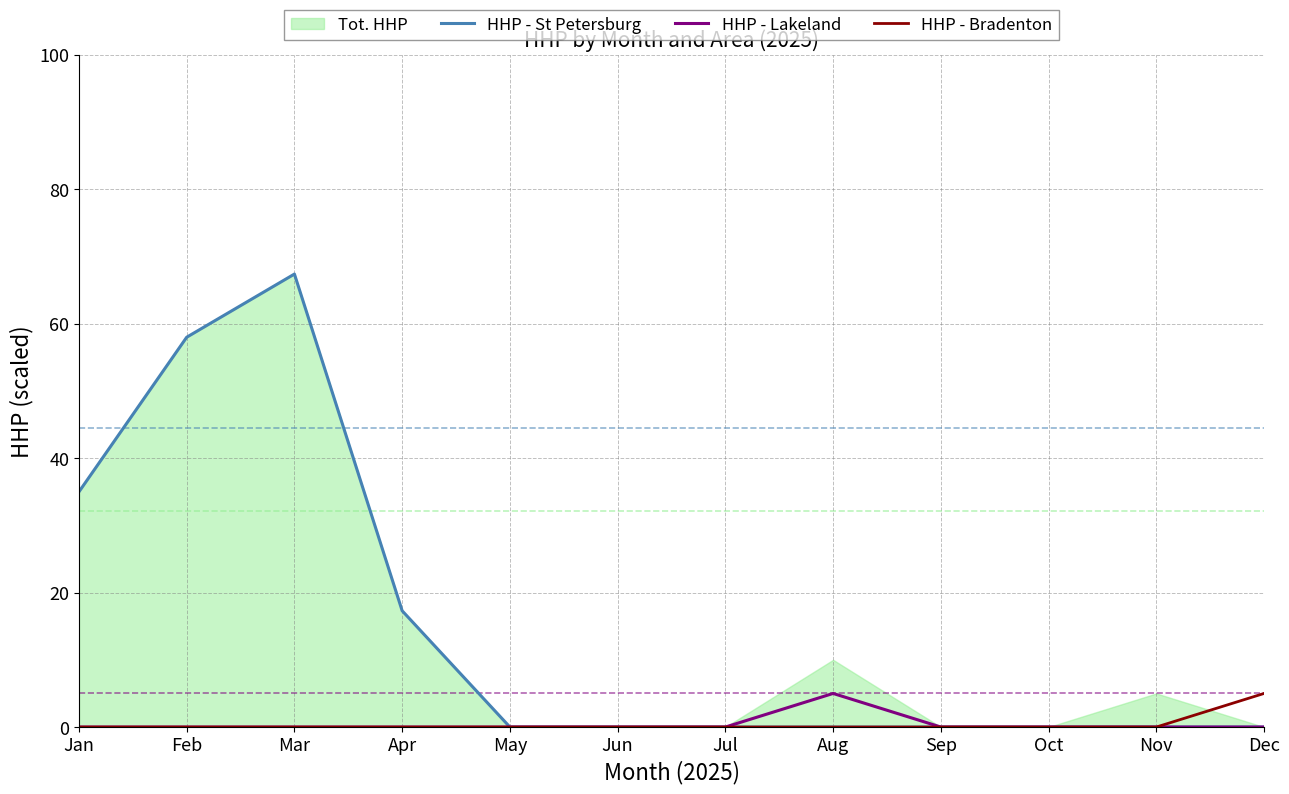

True or false: HHP - Lakeland has a value of 0 at Jul.

True